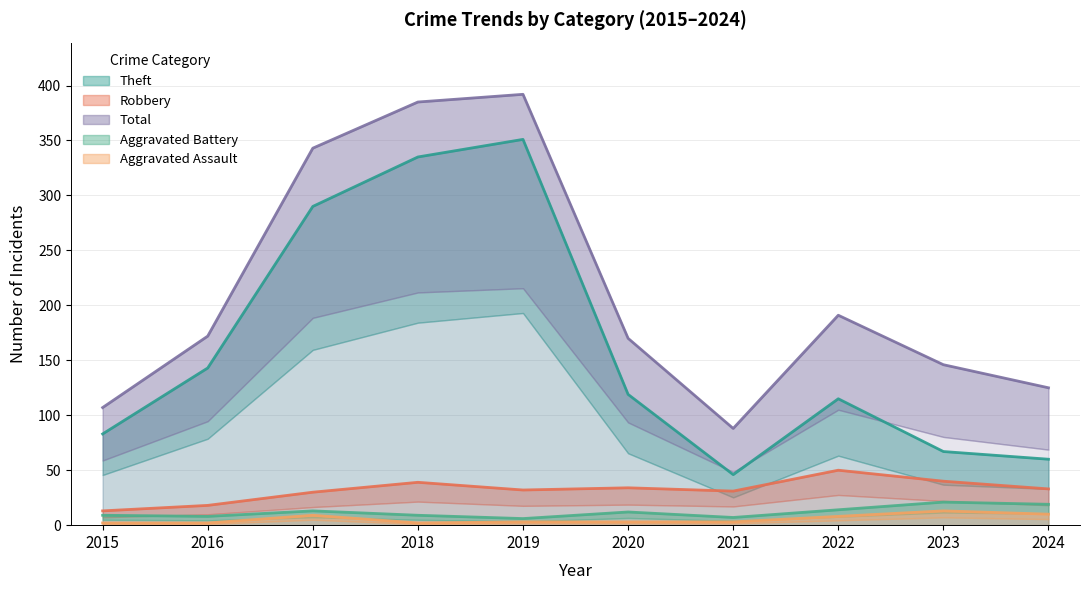

How many interior local valleys does the Aggravated Battery series have?

3